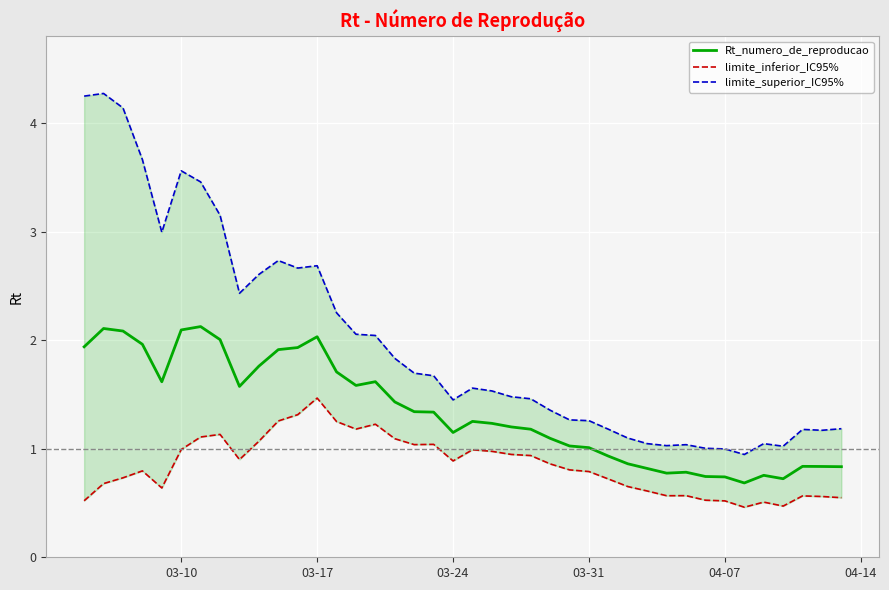

How many interior local valleys does the limite_superior_IC95% series have?

8